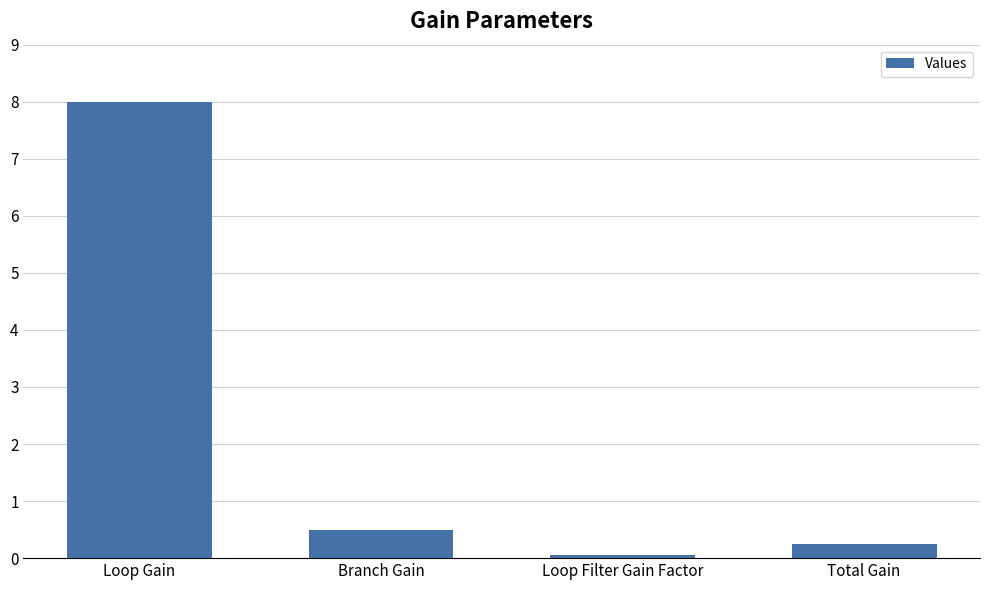

How many bars are there in total?

4